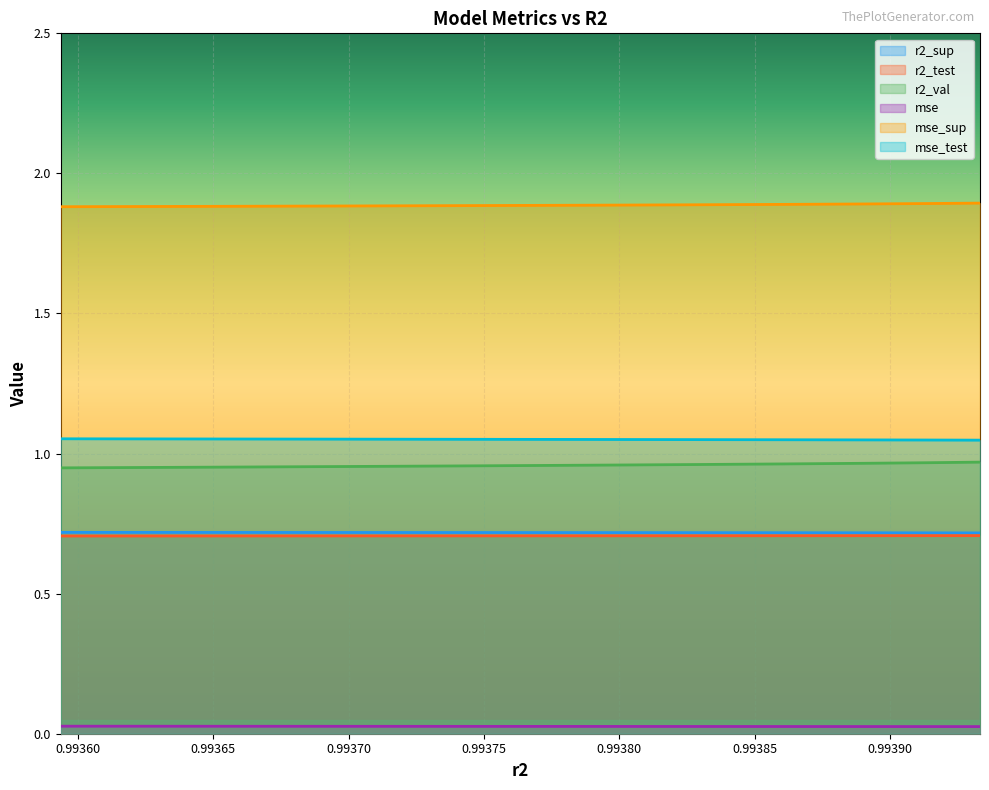

Reading left to right, extract all data points from this chart.

r2_sup: 0.9935936257237429=0.7	0.9936492104120525=0.7	0.9937005415508993=0.7	0.9937476501217457=0.7	0.9937902869089444=0.7	0.9938283912955727=0.7	0.9938618498434761=0.7	0.9938905526847479=0.7	0.9939143837259077=0.7	0.9939332308899467=0.7
r2_test: 0.9935936257237429=0.7	0.9936492104120525=0.7	0.9937005415508993=0.7	0.9937476501217457=0.7	0.9937902869089444=0.7	0.9938283912955727=0.7	0.9938618498434761=0.7	0.9938905526847479=0.7	0.9939143837259077=0.7	0.9939332308899467=0.7
r2_val: 0.9935936257237429=0.9	0.9936492104120525=1.0	0.9937005415508993=1.0	0.9937476501217457=1.0	0.9937902869089444=1.0	0.9938283912955727=1.0	0.9938618498434761=1.0	0.9938905526847479=1.0	0.9939143837259077=1.0	0.9939332308899467=1.0
mse: 0.9935936257237429=0.0	0.9936492104120525=0.0	0.9937005415508993=0.0	0.9937476501217457=0.0	0.9937902869089444=0.0	0.9938283912955727=0.0	0.9938618498434761=0.0	0.9938905526847479=0.0	0.9939143837259077=0.0	0.9939332308899467=0.0
mse_sup: 0.9935936257237429=1.9	0.9936492104120525=1.9	0.9937005415508993=1.9	0.9937476501217457=1.9	0.9937902869089444=1.9	0.9938283912955727=1.9	0.9938618498434761=1.9	0.9938905526847479=1.9	0.9939143837259077=1.9	0.9939332308899467=1.9
mse_test: 0.9935936257237429=1.1	0.9936492104120525=1.1	0.9937005415508993=1.1	0.9937476501217457=1.1	0.9937902869089444=1.1	0.9938283912955727=1.0	0.9938618498434761=1.0	0.9938905526847479=1.0	0.9939143837259077=1.0	0.9939332308899467=1.0